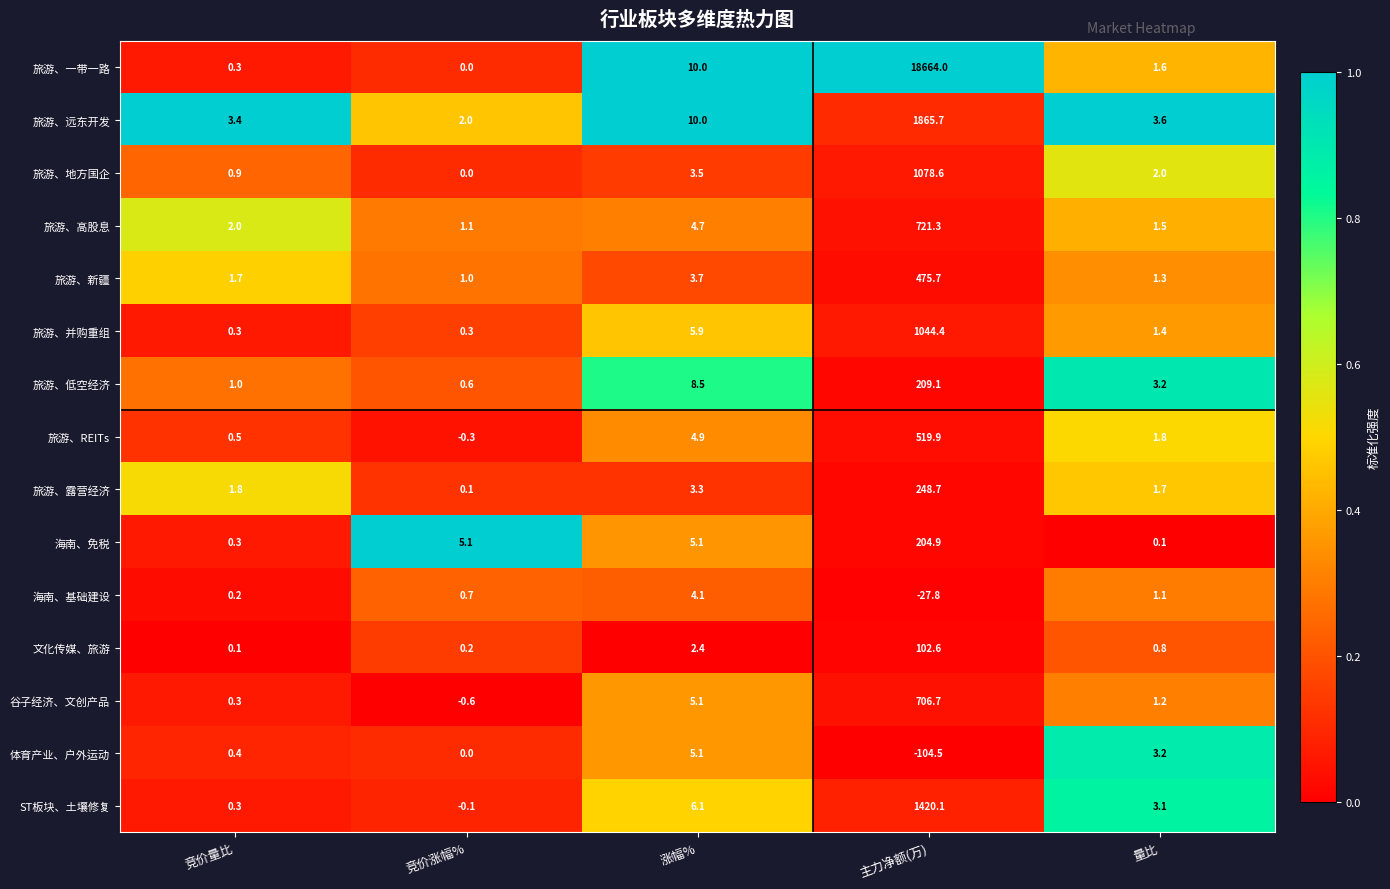

Rank the series by their maximum value, from highest to lowest.

旅游、一带一路, 旅游、远东开发, ST板块、土壤修复, 旅游、地方国企, 旅游、并购重组, 旅游、高股息, 谷子经济、文创产品, 旅游、REITs, 旅游、新疆, 旅游、露营经济, 旅游、低空经济, 海南、免税, 文化传媒、旅游, 体育产业、户外运动, 海南、基础建设